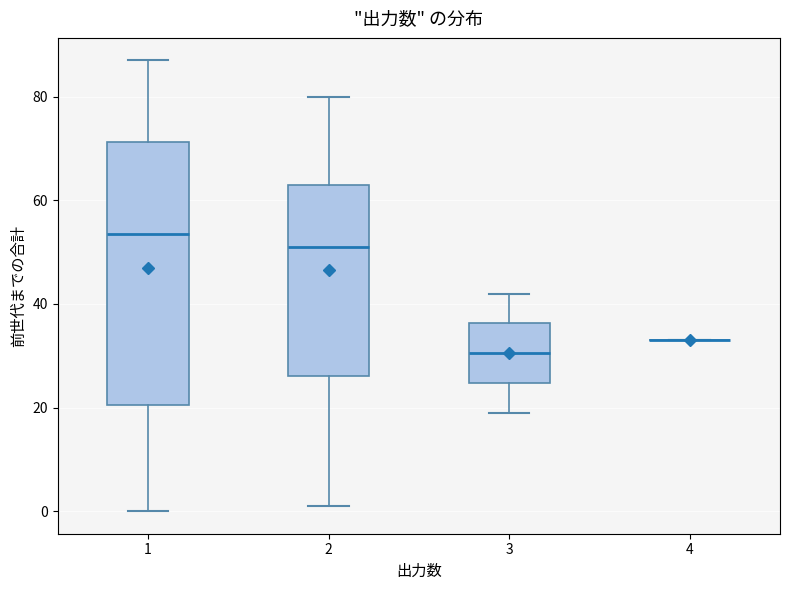

Reading left to right, transcribe this box plot: for each box, give where its median line is, the range the box spans, and where its two whiskers end, as read against the y-axis. The values are not printed on the chart, so give them approximately, as read against the axis.

1: median 54, box 20 to 72, whiskers 0 to 88
2: median 52, box 26 to 64, whiskers 2 to 80
3: median 30, box 24 to 36, whiskers 20 to 42
4: box collapsed to a line at 34, whiskers 34 to 34